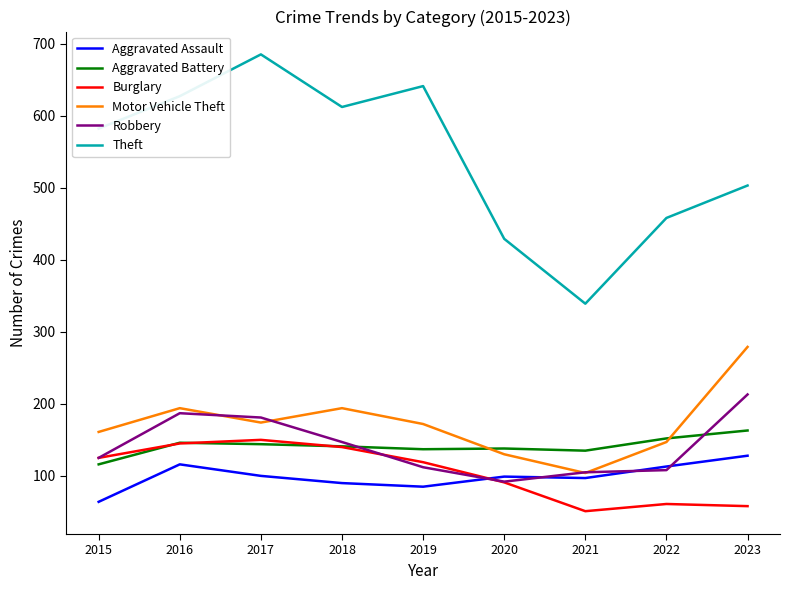

Where is the first local maximum for Aggravated Assault?

2016